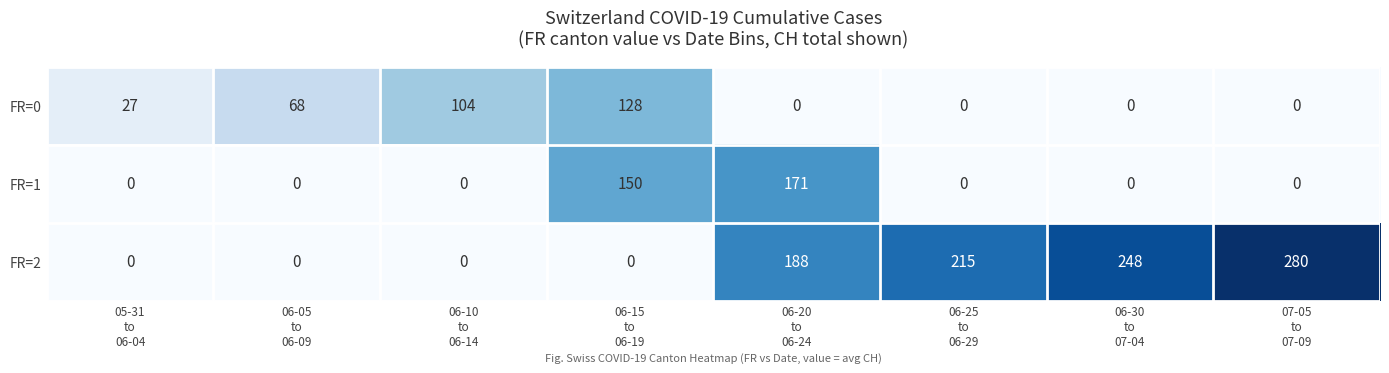

What is the total value across all series at 06-25
to
06-29?

215